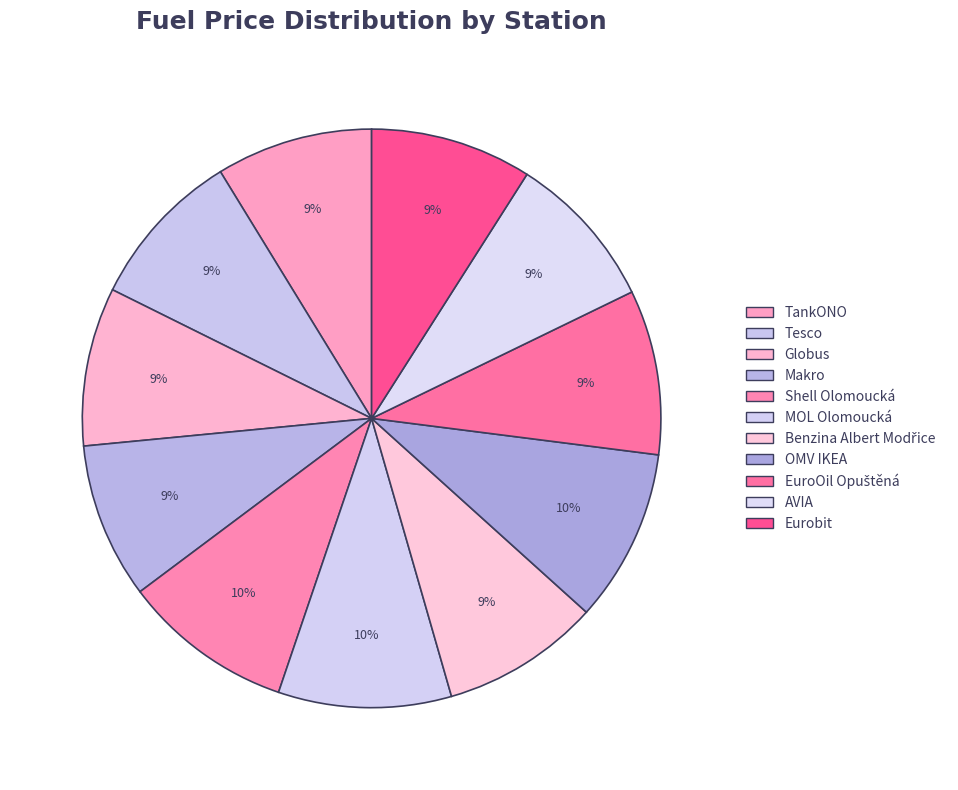

Does any single category account for the majority?

No